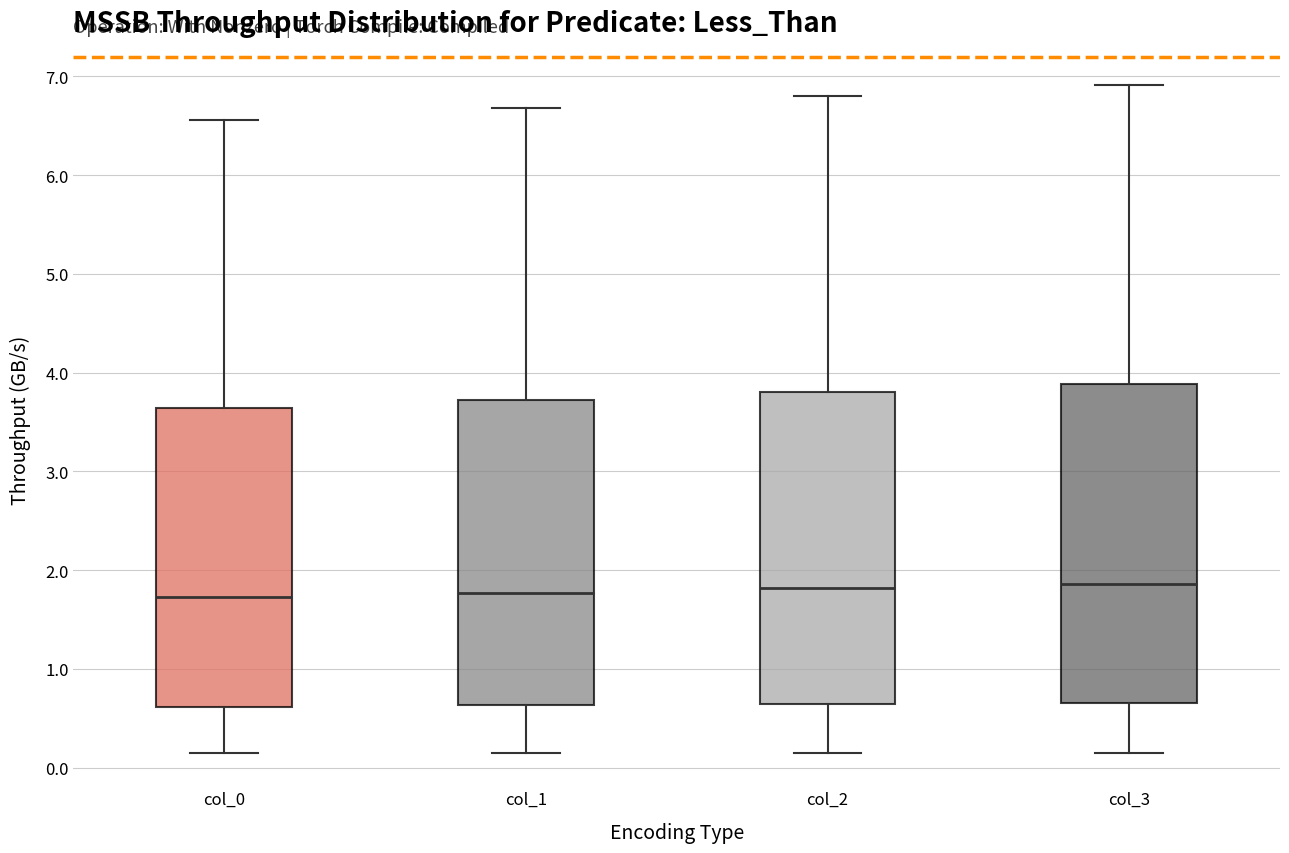

Reading left to right, read every box against the y-axis: the position of its median line, the range the box covers, and the ends of its whiskers. The values are not printed on the chart, so give them approximately, as read against the axis.

col_0: median 1.7, box 0.6 to 3.6, whiskers 0.2 to 6.6
col_1: median 1.8, box 0.6 to 3.7, whiskers 0.2 to 6.7
col_2: median 1.8, box 0.6 to 3.8, whiskers 0.2 to 6.8
col_3: median 1.9, box 0.7 to 3.9, whiskers 0.2 to 6.9